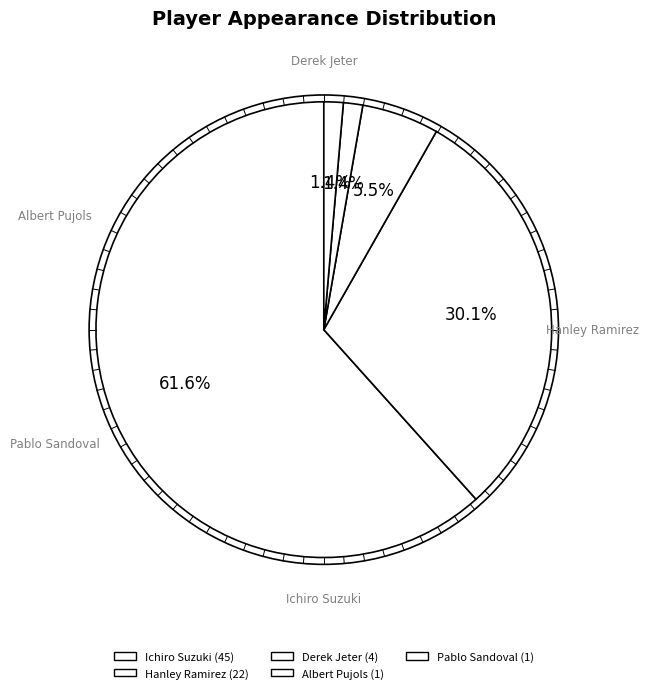

Is the sum of Ichiro Suzuki and Pablo Sandoval greater than half?

Yes